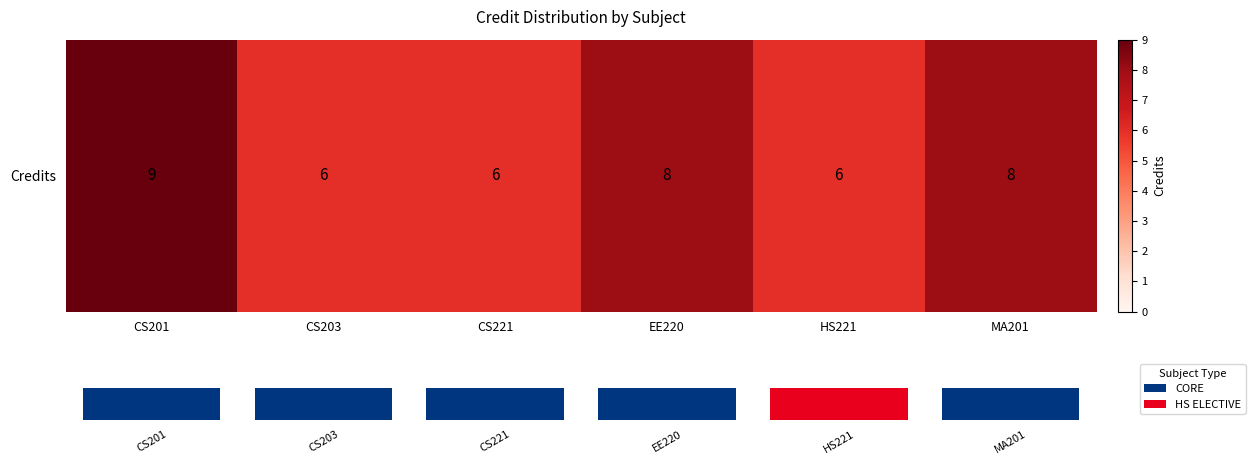

Rank the categories by value from lowest to highest.

CS203, CS221, HS221, EE220, MA201, CS201